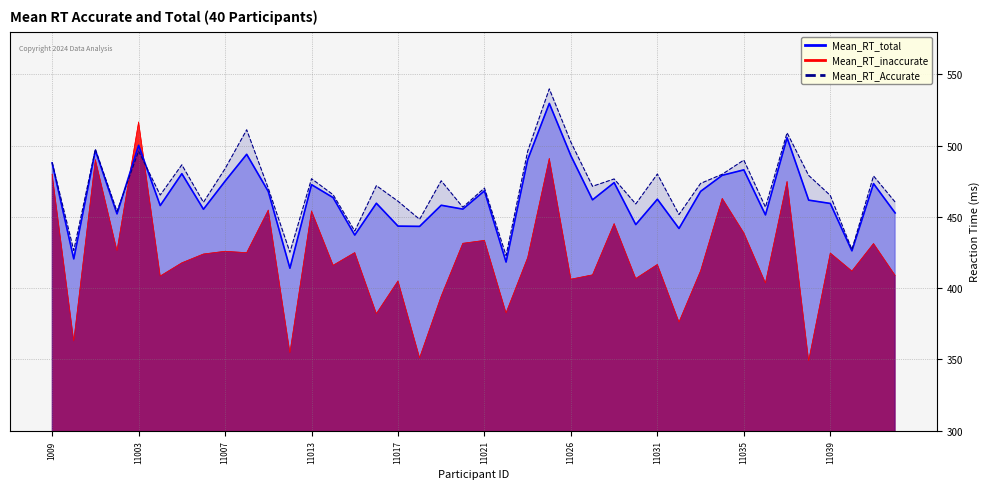

True or false: Mean_RT_Accurate has a value of 788.9 at 11006.

False